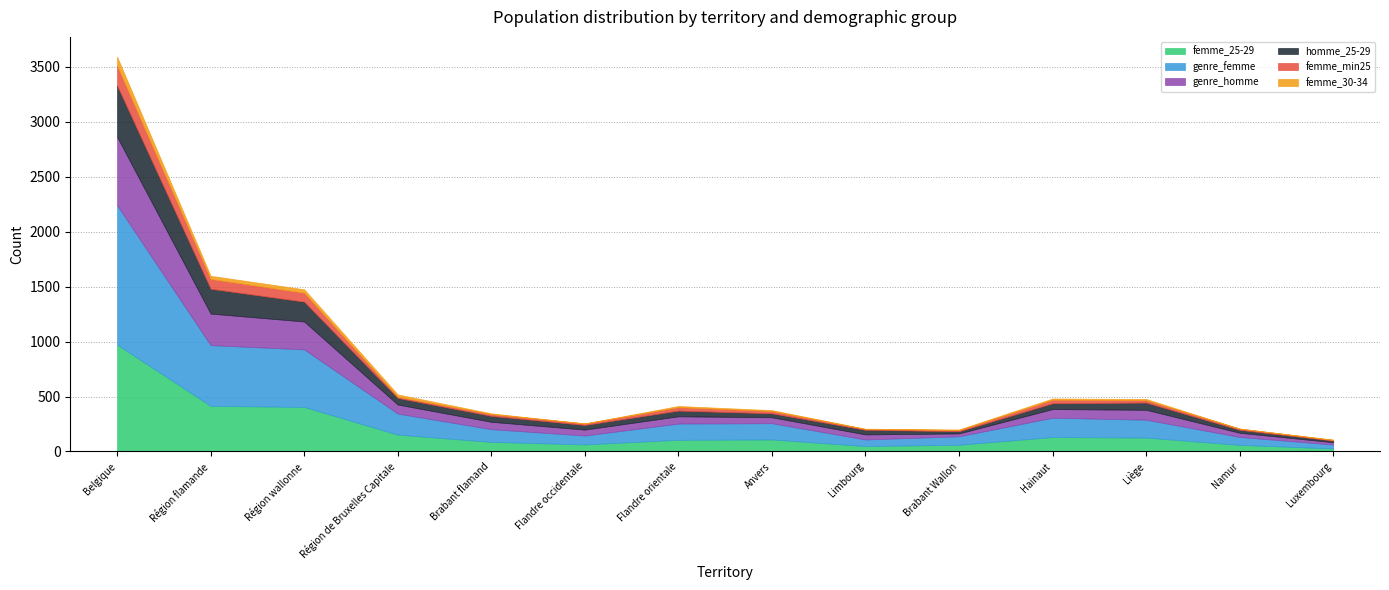

In homme_25-29, how many points are higher than both neighbors (excluding endpoints)?

3